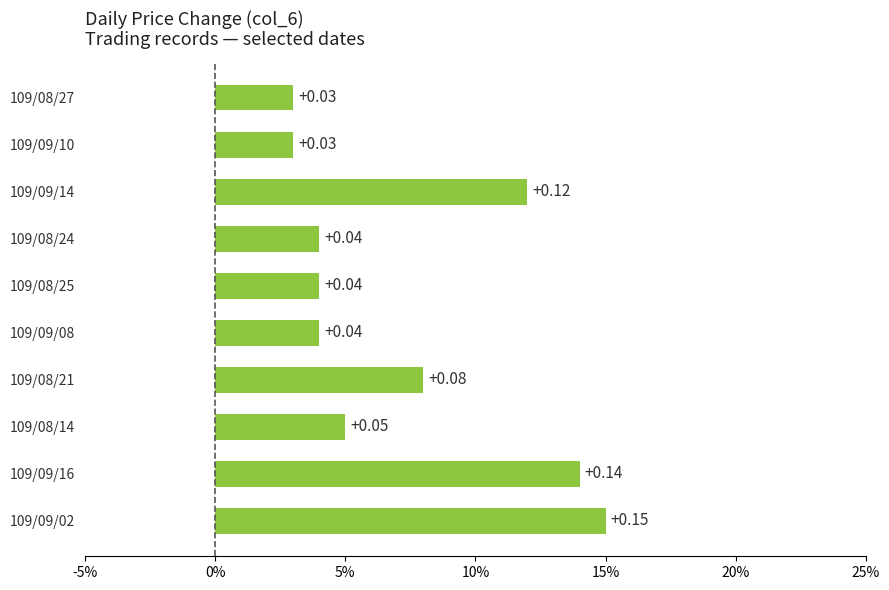

Are the bars horizontal?

Yes